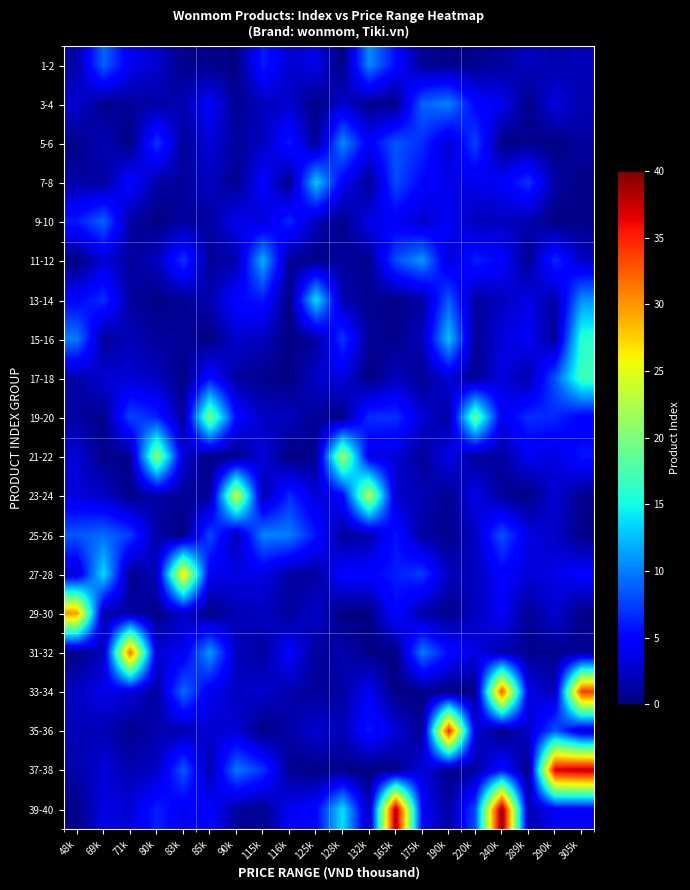

Reading right to left, what are all the values shown in this chart?

1-2: 305k=2.0	290k=1.7	289k=2.2	240k=1.1	220k=0.6	190k=0.6	175k=0.7	165k=5.4	132k=10.5	128k=0.1	125k=3.7	116k=2.8	115k=6.0	90k=0.2	85k=0.5	83k=0.5	80k=2.7	71k=4.0	69k=9.0	48k=1.4
3-4: 305k=1.7	290k=3.5	289k=0.3	240k=4.0	220k=5.0	190k=10.1	175k=8.9	165k=0.2	132k=0.6	128k=2.8	125k=0.1	116k=2.7	115k=2.2	90k=0.7	85k=4.6	83k=1.8	80k=1.4	71k=1.0	69k=0.5	48k=2.8
5-6: 305k=1.2	290k=0.1	289k=0.7	240k=0.3	220k=7.6	190k=2.7	175k=6.8	165k=8.4	132k=4.5	128k=10.5	125k=0.6	116k=6.0	115k=2.2	90k=1.1	85k=3.3	83k=0.9	80k=7.2	71k=0.1	69k=2.1	48k=0.4
7-8: 305k=0.4	290k=1.3	289k=7.0	240k=4.4	220k=3.9	190k=3.7	175k=5.1	165k=8.0	132k=0.7	128k=4.4	125k=13.0	116k=0.2	115k=4.9	90k=0.5	85k=2.3	83k=1.0	80k=1.3	71k=5.3	69k=0.9	48k=1.5
9-10: 305k=0.3	290k=0.1	289k=1.7	240k=2.2	220k=2.0	190k=4.4	175k=2.5	165k=4.3	132k=3.7	128k=0.4	125k=1.9	116k=6.5	115k=3.0	90k=3.9	85k=1.2	83k=1.1	80k=0.2	71k=1.2	69k=9.0	48k=6.0
11-12: 305k=2.3	290k=6.7	289k=0.6	240k=4.9	220k=6.2	190k=3.0	175k=11.0	165k=8.0	132k=0.5	128k=1.0	125k=0.2	116k=0.8	115k=12.0	90k=1.6	85k=0.9	83k=7.1	80k=2.1	71k=1.1	69k=3.0	48k=0.1
13-14: 305k=10.7	290k=1.4	289k=3.6	240k=2.2	220k=1.2	190k=8.6	175k=1.2	165k=0.4	132k=0.8	128k=1.6	125k=14.0	116k=0.0	115k=5.9	90k=5.1	85k=1.7	83k=0.8	80k=0.3	71k=1.1	69k=6.8	48k=4.9
15-16: 305k=16.0	290k=0.8	289k=4.3	240k=3.3	220k=0.8	190k=12.7	175k=2.0	165k=0.5	132k=0.8	128k=7.2	125k=1.0	116k=0.2	115k=2.1	90k=2.8	85k=0.1	83k=1.0	80k=1.1	71k=2.1	69k=0.9	48k=9.8
17-18: 305k=17.0	290k=8.3	289k=1.5	240k=3.5	220k=0.6	190k=3.1	175k=0.8	165k=2.2	132k=0.1	128k=3.4	125k=2.7	116k=0.1	115k=0.6	90k=1.2	85k=5.4	83k=0.3	80k=2.3	71k=3.0	69k=3.0	48k=1.4
19-20: 305k=4.5	290k=6.5	289k=6.8	240k=3.9	220k=19.0	190k=1.2	175k=3.0	165k=6.9	132k=6.8	128k=0.3	125k=0.8	116k=2.3	115k=2.4	90k=5.1	85k=20.0	83k=0.9	80k=6.3	71k=7.8	69k=0.4	48k=1.3
21-22: 305k=5.7	290k=3.1	289k=4.1	240k=1.2	220k=0.8	190k=3.7	175k=0.8	165k=3.2	132k=3.5	128k=22.0	125k=0.5	116k=0.0	115k=3.3	90k=0.3	85k=0.0	83k=2.8	80k=21.0	71k=0.5	69k=0.3	48k=3.1
23-24: 305k=0.6	290k=3.1	289k=0.1	240k=1.0	220k=3.8	190k=0.7	175k=2.0	165k=2.6	132k=23.0	128k=4.8	125k=3.0	116k=6.7	115k=1.5	90k=24.0	85k=0.8	83k=0.9	80k=1.4	71k=0.3	69k=2.5	48k=3.2
25-26: 305k=0.3	290k=2.5	289k=3.6	240k=8.3	220k=2.4	190k=0.6	175k=1.1	165k=5.7	132k=1.5	128k=1.0	125k=5.8	116k=9.9	115k=10.2	90k=1.7	85k=7.9	83k=0.0	80k=1.4	71k=7.4	69k=9.2	48k=8.5
27-28: 305k=4.8	290k=3.6	289k=3.1	240k=4.8	220k=2.1	190k=2.1	175k=7.3	165k=6.1	132k=5.0	128k=5.0	125k=1.0	116k=1.3	115k=3.6	90k=3.6	85k=4.1	83k=27.0	80k=2.2	71k=0.5	69k=13.8	48k=2.9
29-30: 305k=0.3	290k=2.9	289k=0.7	240k=4.4	220k=2.2	190k=0.4	175k=1.3	165k=5.2	132k=0.1	128k=0.1	125k=2.7	116k=1.0	115k=2.3	90k=1.9	85k=0.1	83k=2.6	80k=0.3	71k=1.4	69k=1.2	48k=30.0
31-32: 305k=0.9	290k=0.5	289k=0.6	240k=1.6	220k=3.6	190k=5.4	175k=9.9	165k=0.1	132k=0.2	128k=1.7	125k=0.9	116k=4.8	115k=1.2	90k=2.2	85k=11.2	83k=3.9	80k=3.0	71k=32.0	69k=2.3	48k=0.2
33-34: 305k=34.0	290k=1.9	289k=3.6	240k=33.0	220k=0.1	190k=0.1	175k=0.4	165k=0.0	132k=4.3	128k=1.3	125k=0.9	116k=1.6	115k=2.8	90k=2.4	85k=4.0	83k=9.3	80k=1.0	71k=3.2	69k=3.8	48k=2.4
35-36: 305k=2.6	290k=8.5	289k=2.6	240k=0.1	220k=3.1	190k=35.0	175k=0.5	165k=3.2	132k=5.8	128k=2.1	125k=2.9	116k=1.4	115k=0.1	90k=3.0	85k=2.9	83k=1.5	80k=1.7	71k=0.6	69k=1.9	48k=2.0
37-38: 305k=38.0	290k=37.0	289k=0.1	240k=5.6	220k=1.2	190k=0.2	175k=3.4	165k=0.3	132k=0.1	128k=0.3	125k=0.2	116k=0.7	115k=7.1	90k=9.7	85k=1.5	83k=8.5	80k=2.4	71k=1.8	69k=3.1	48k=1.5
39-40: 305k=4.2	290k=4.2	289k=1.7	240k=40.0	220k=8.0	190k=1.3	175k=4.5	165k=39.0	132k=1.6	128k=14.0	125k=4.9	116k=4.2	115k=0.6	90k=1.0	85k=4.9	83k=4.0	80k=6.3	71k=3.0	69k=3.6	48k=0.4